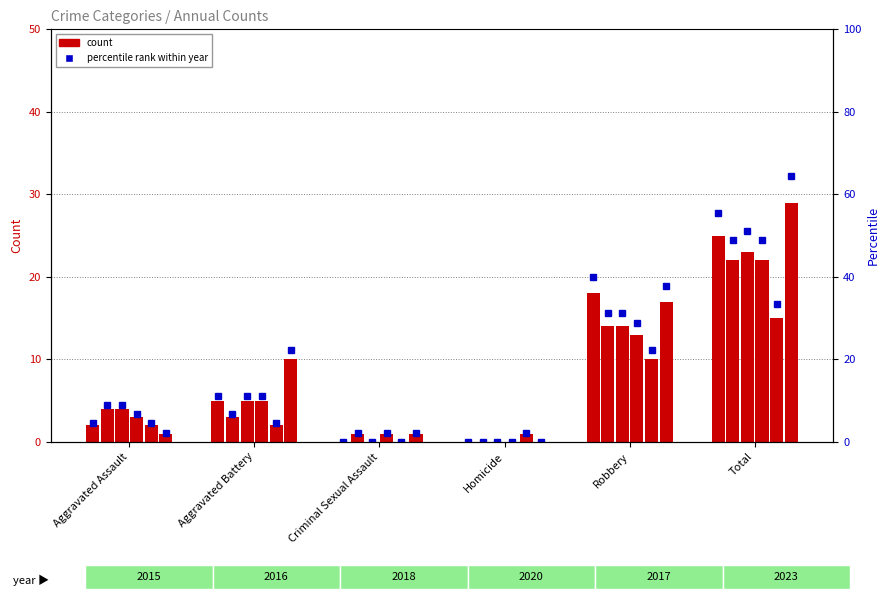

What is the sum of all 2015 values?

50